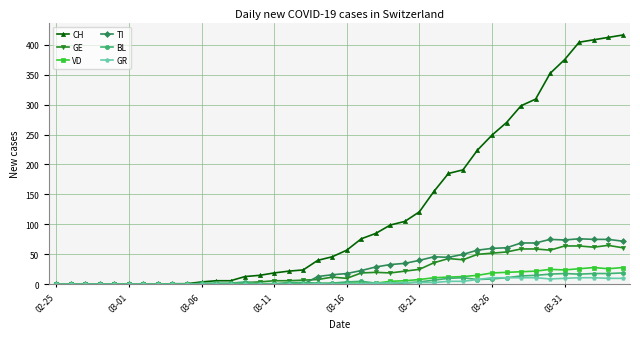

Which series has the widest spread of values?

CH